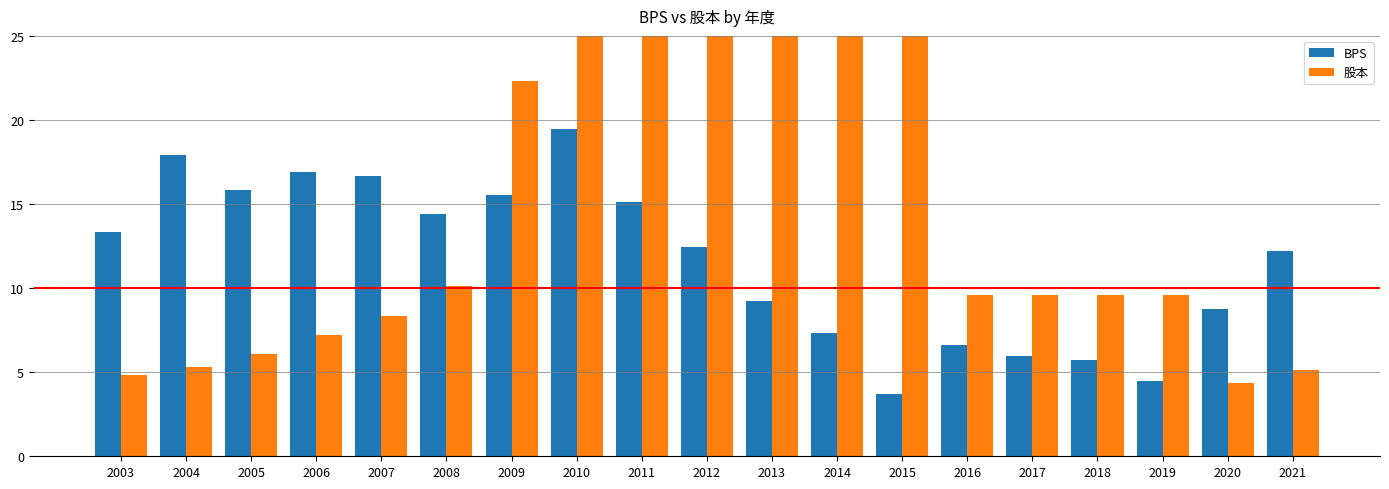

What is the difference between the BPS values at 2009 and 2005?

0.3